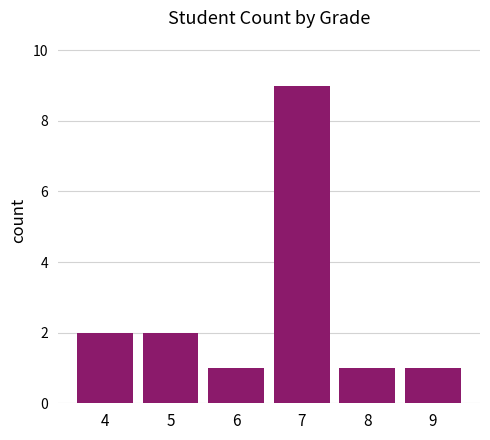

The chart shows a value of 2 at 5. True or false?

True